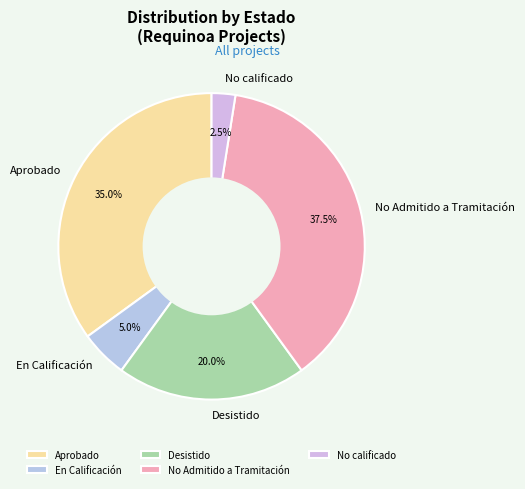

Which slice is the smallest?

No calificado